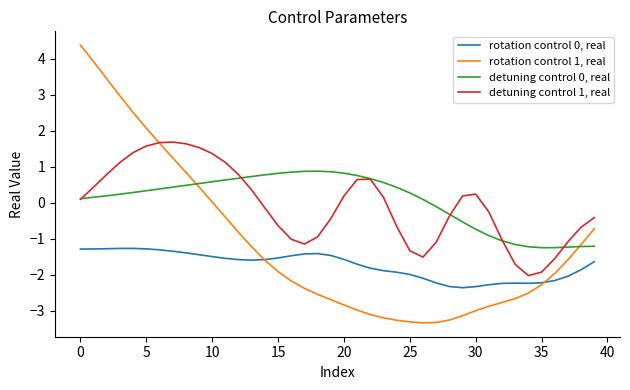

What is the minimum value shown in the chart?

-3.3